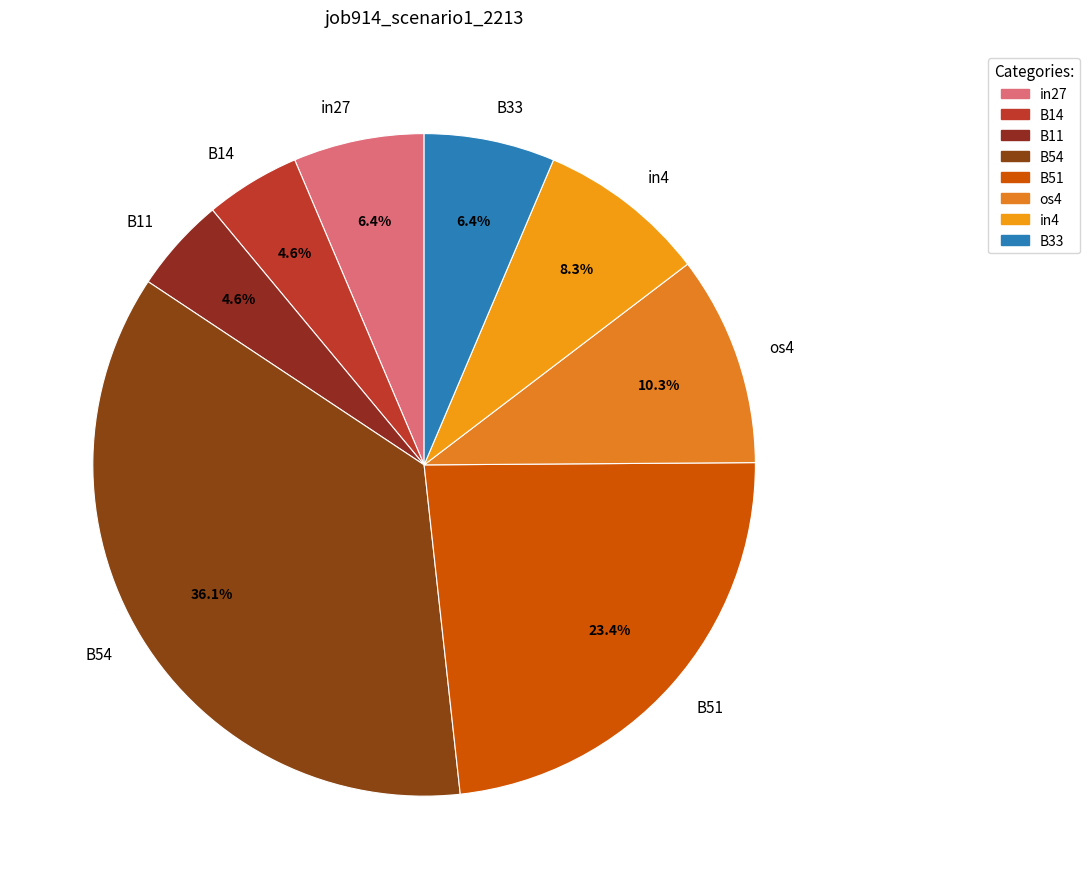

Which slice is the largest?

B54